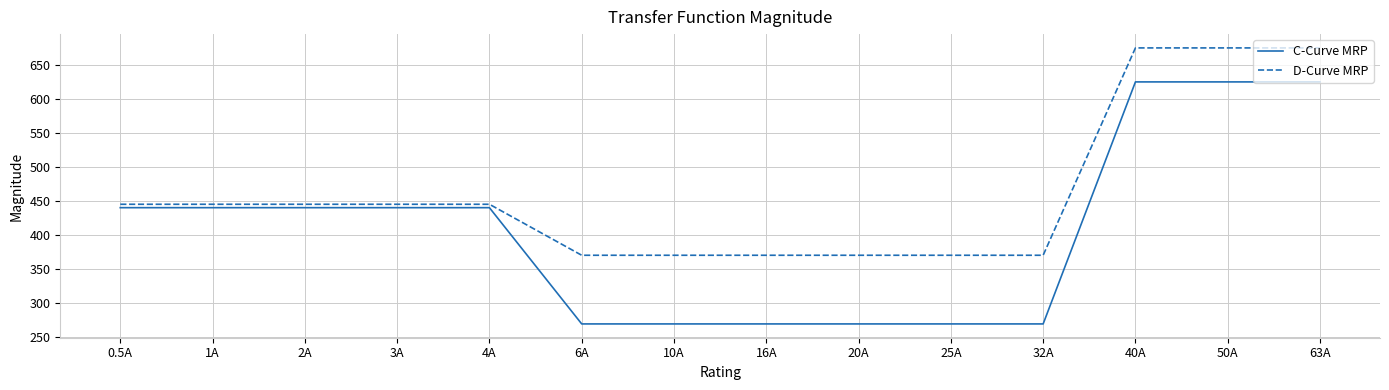

True or false: C-Curve MRP has a value of 269 at 25A.

True